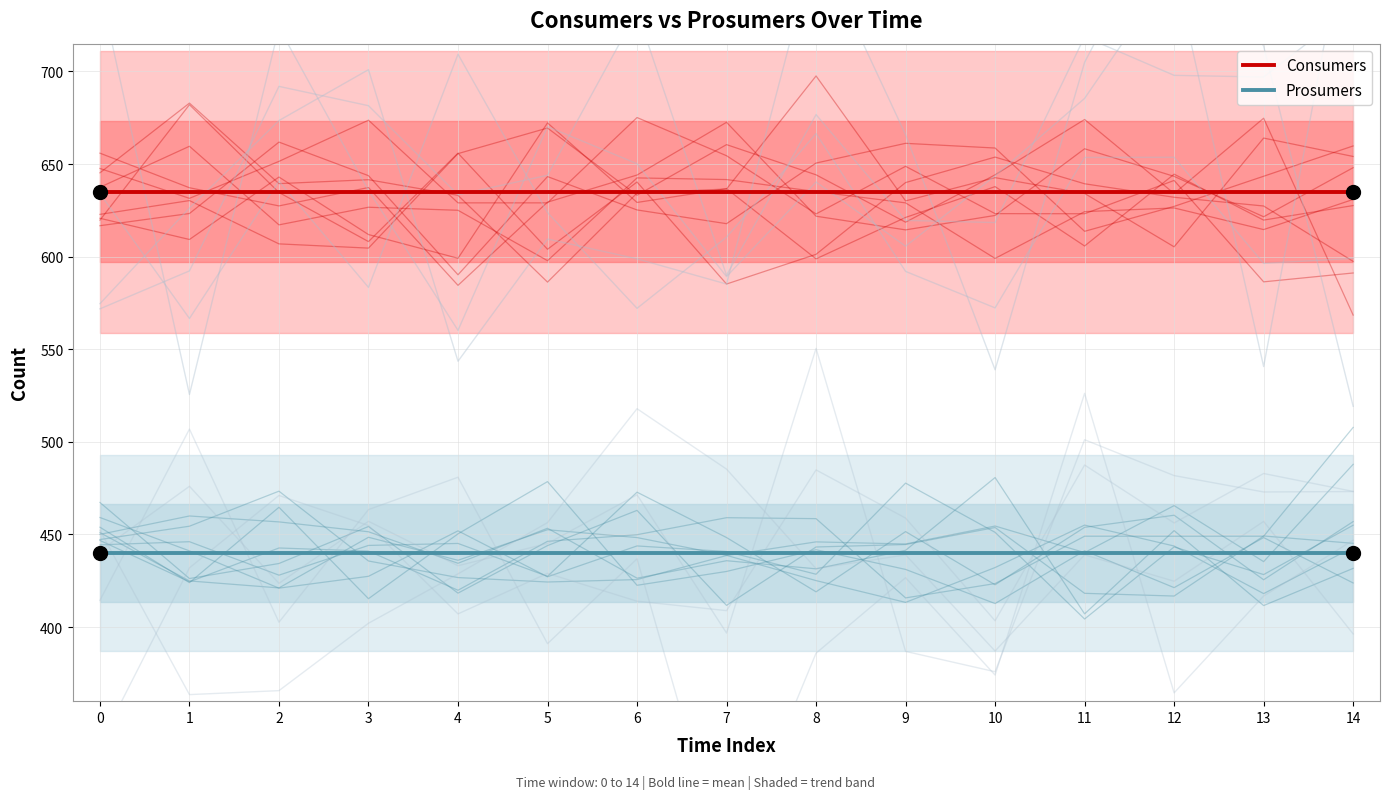

True or false: Prosumers and Consumers cross at least once.

False